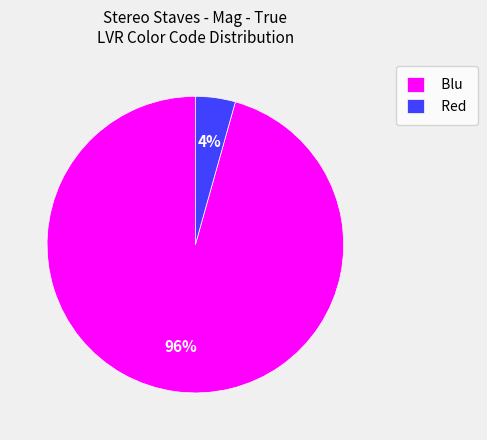

To the nearest percent, what is the average slice percentage?

50%